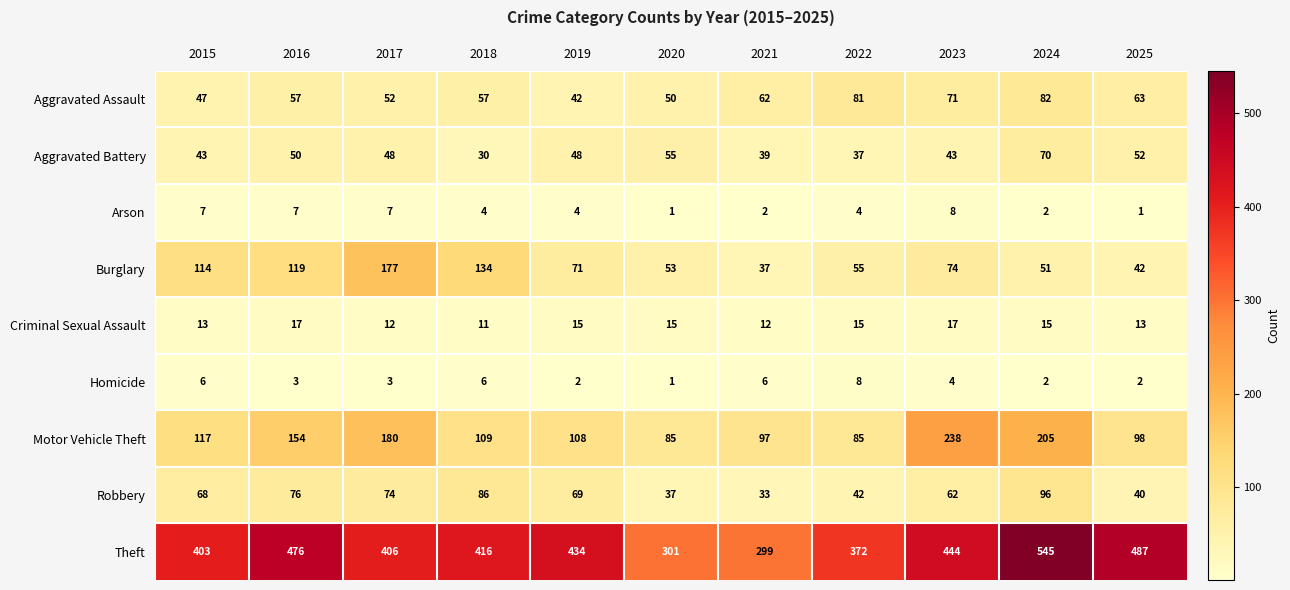

Count the number of categories in the chart.

11